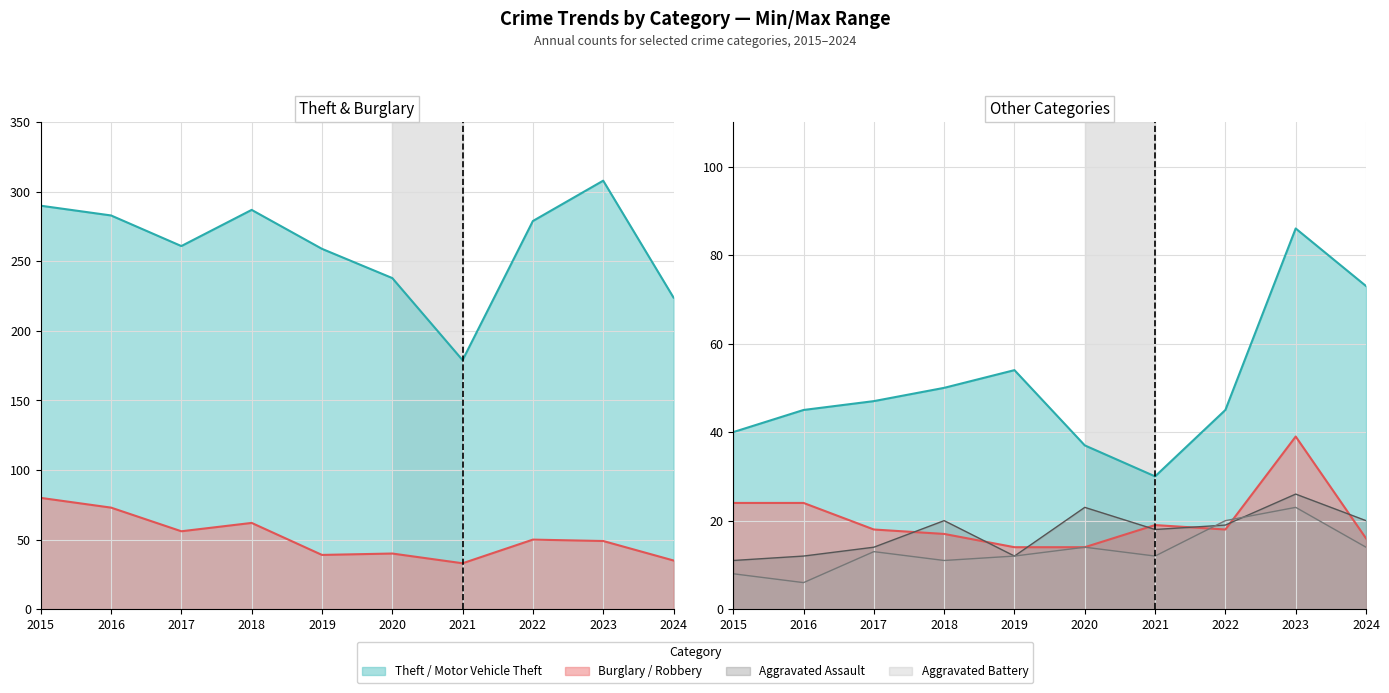

Reading left to right, what are all the values shown in this chart?

Theft: 290	283	261	287	259	238	179	279	308	224
Burglary: 80	73	56	62	39	40	33	50	49	35
Motor Vehicle Theft: 40	45	47	50	54	37	30	45	86	73
Robbery: 24	24	18	17	14	14	19	18	39	16
Aggravated Assault: 11	12	14	20	12	23	18	19	26	20
Aggravated Battery: 8	6	13	11	12	14	12	20	23	14